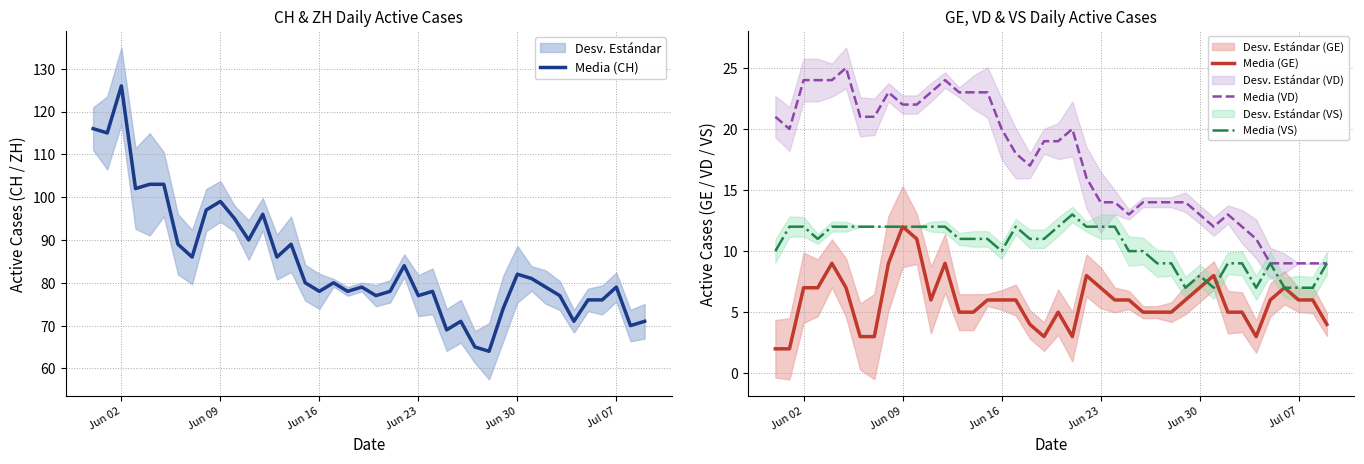

How many intersections are there between Media (VS) and Media (GE)?

2